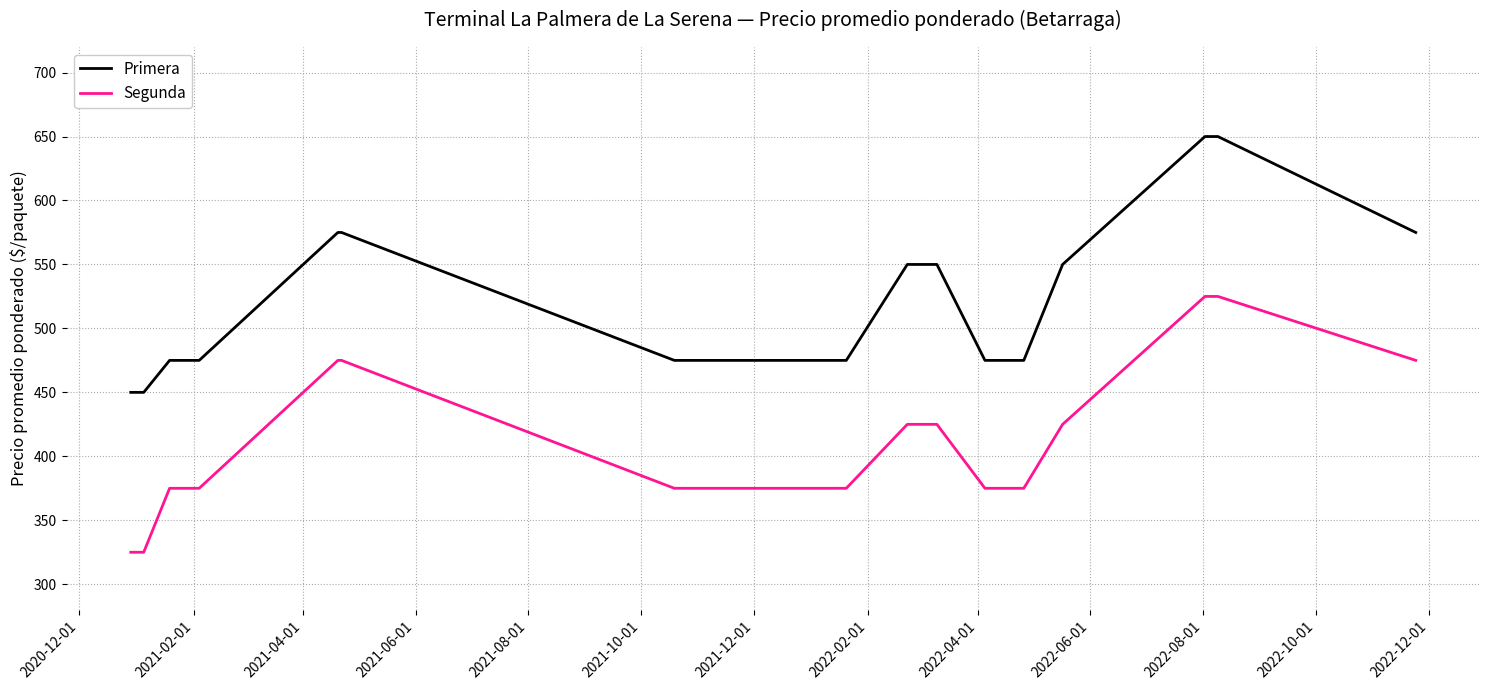

How many distinct data groups are displayed?

2